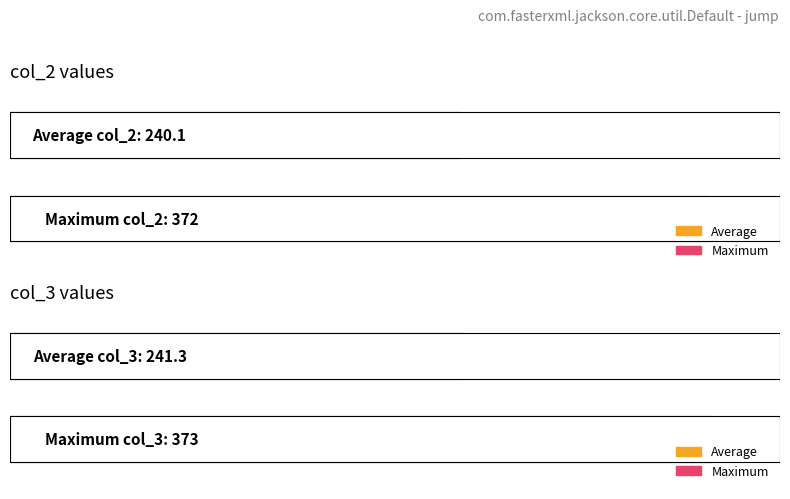

True or false: the data shows 195 at 339.

False